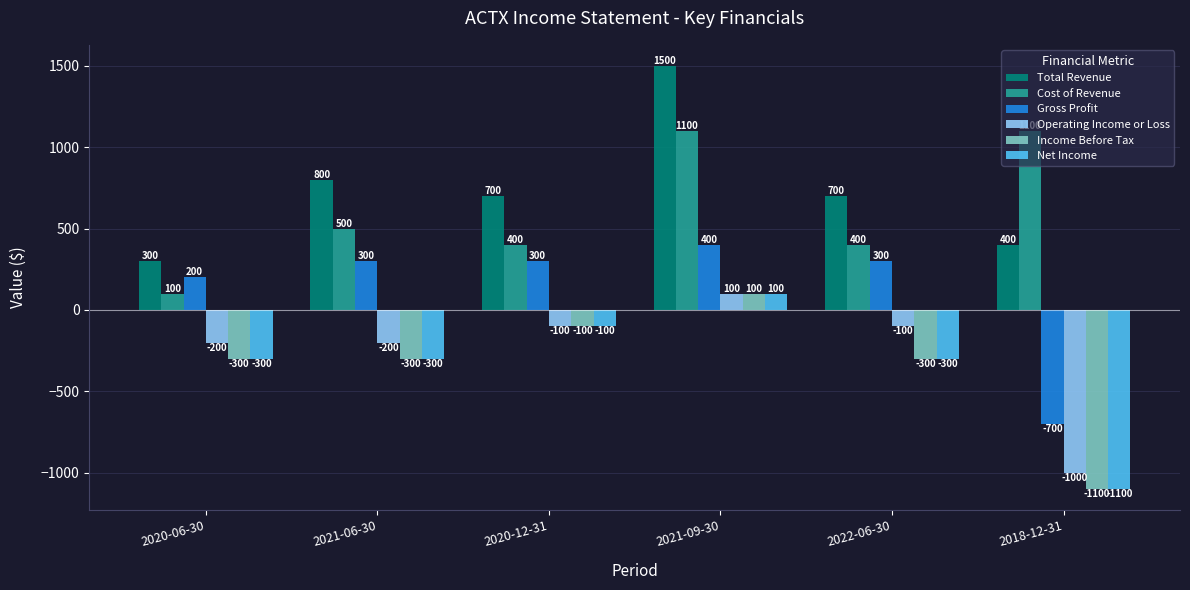

Count the Cost of Revenue values in the range 400 to 1100.

5